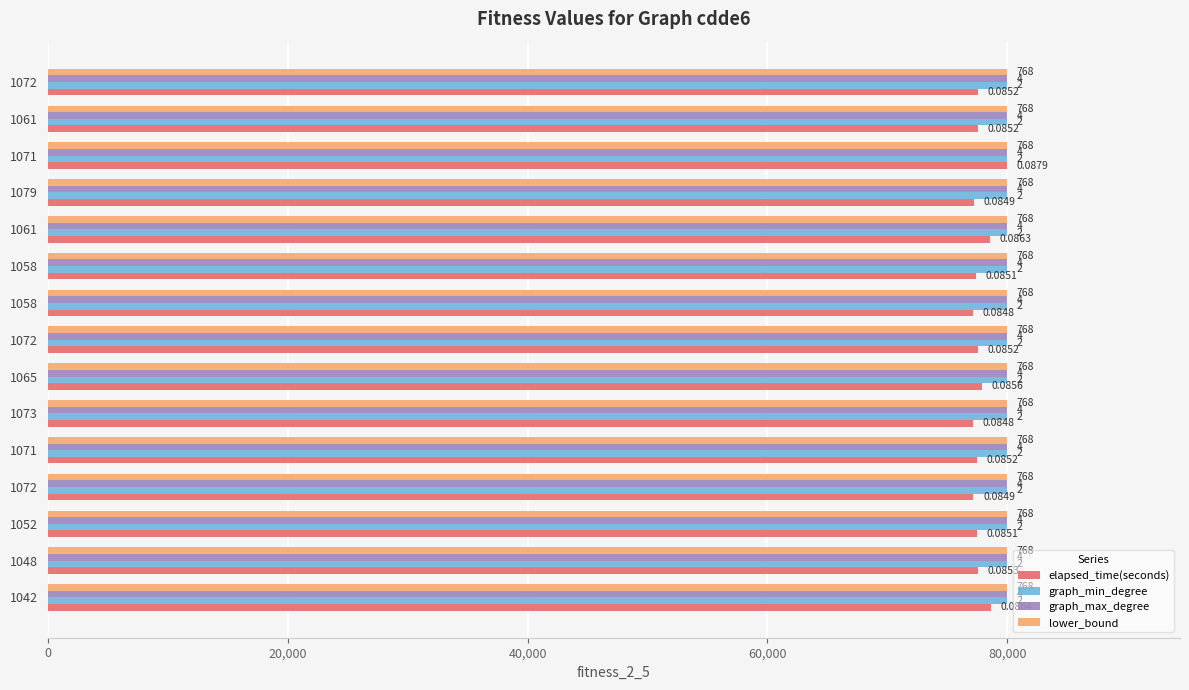

Which series has the largest range (max minus min)?

elapsed_time(seconds)